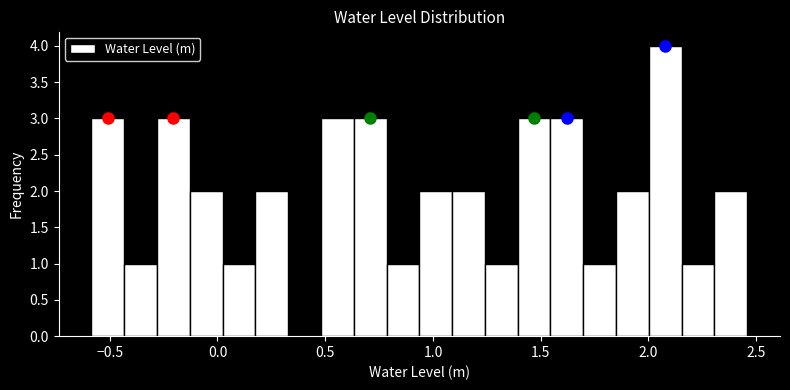

Read against the x-axis, roughly where is the centre of the tallest bar?

2.10